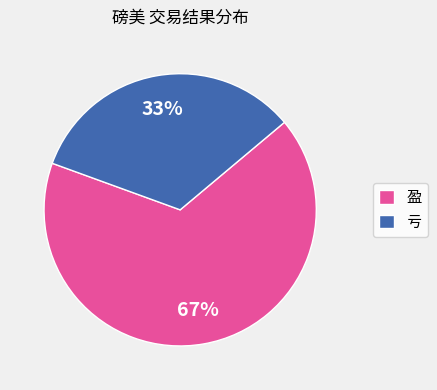

How many slices are in this pie chart?

2